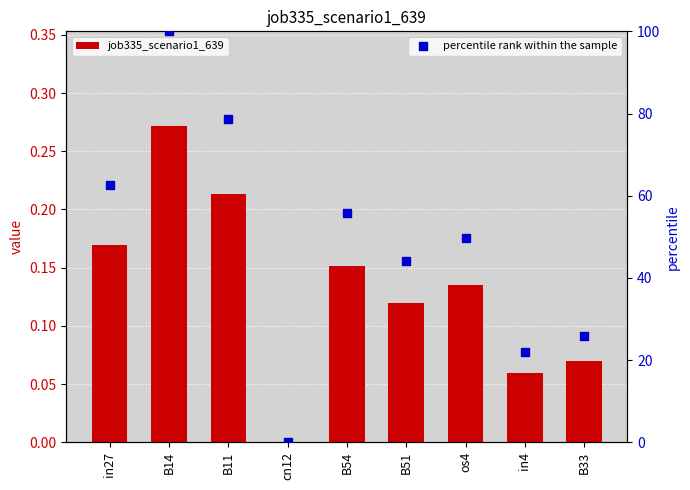

Which series reaches the minimum Y coordinate?

job335_scenario1_639